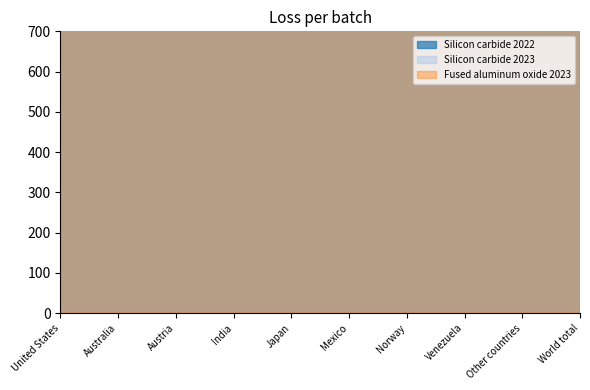

What is the maximum value shown in the chart?

1300000